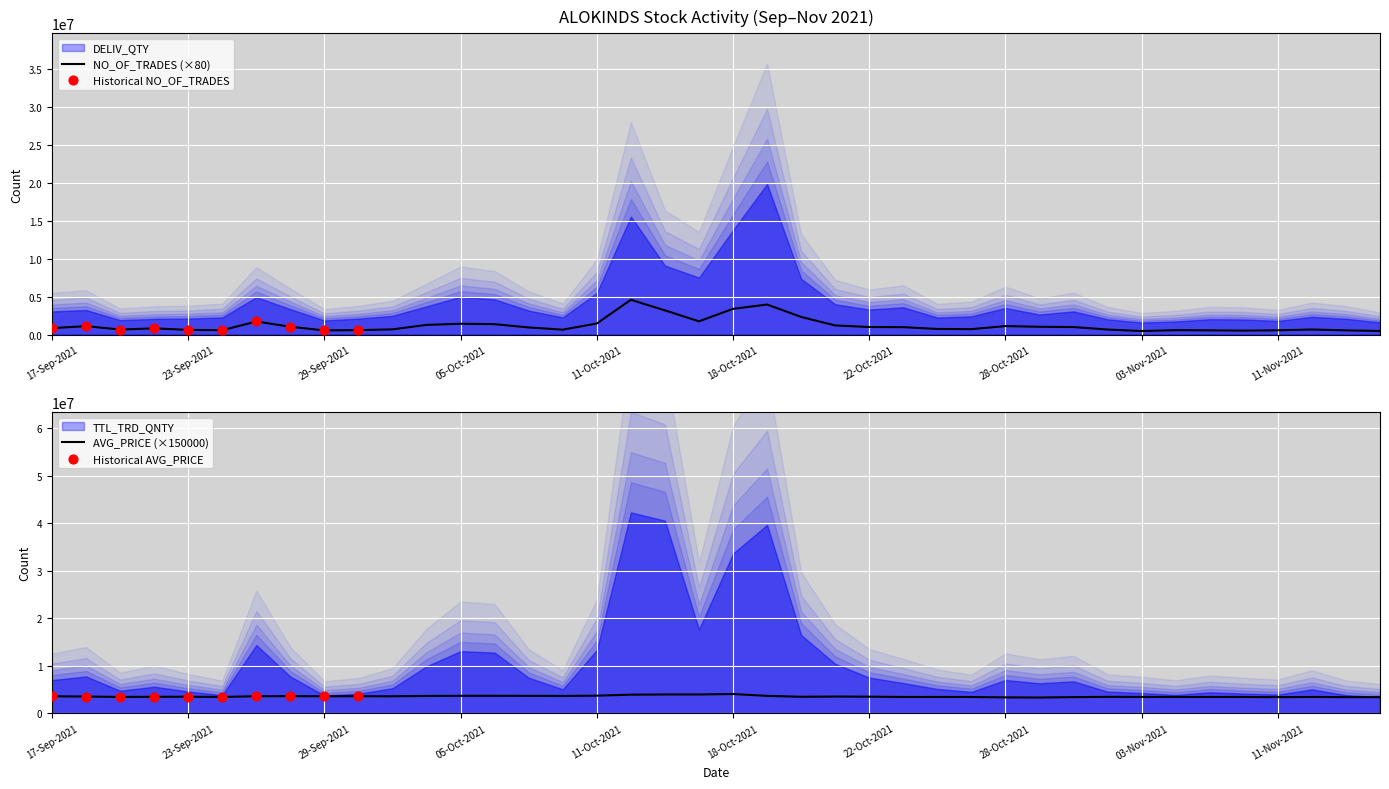

What is the total value across all series at 17?

8507900.0